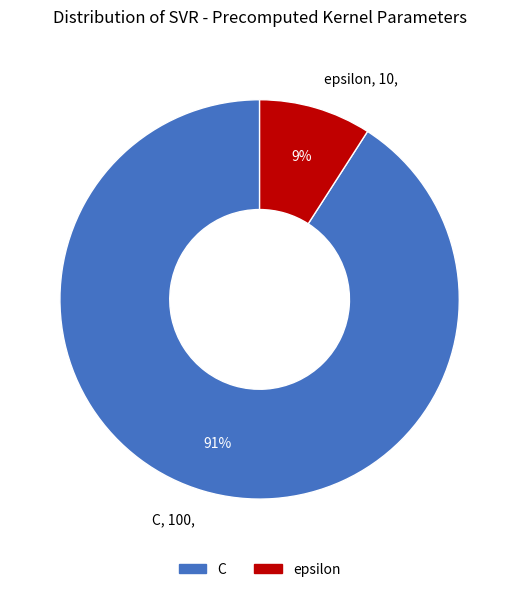

Does C represent more than half of the total?

Yes